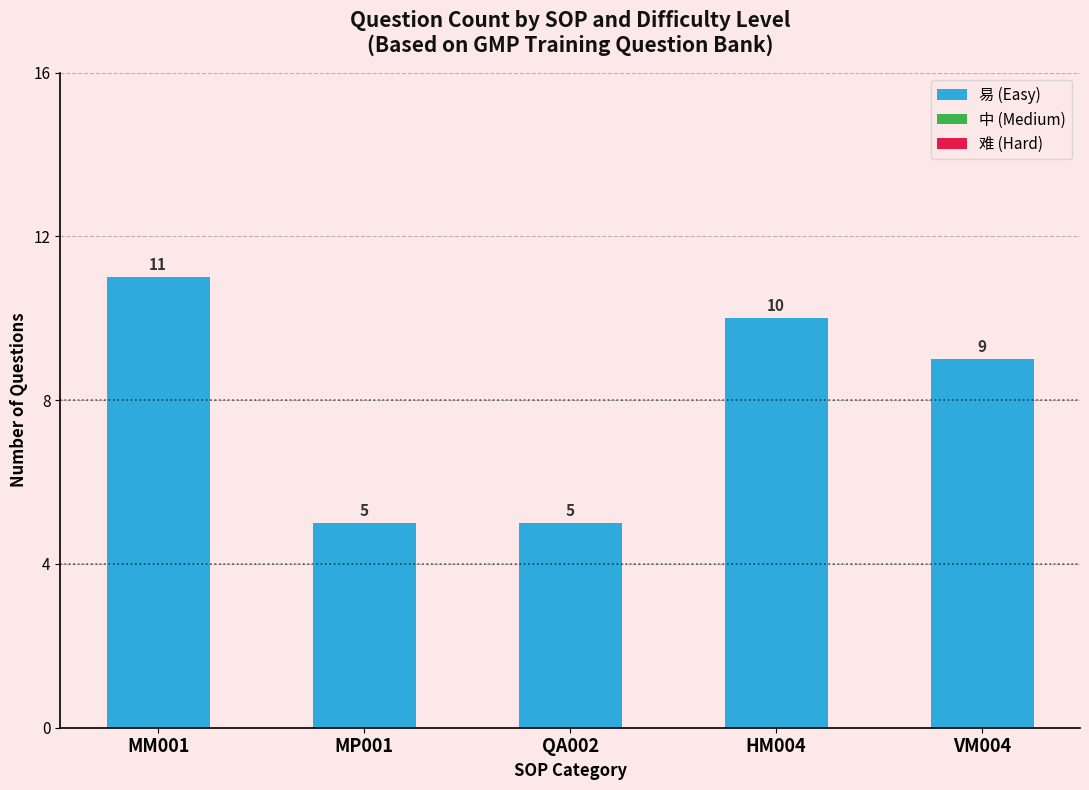

Which category has the highest value across all series?

MM001